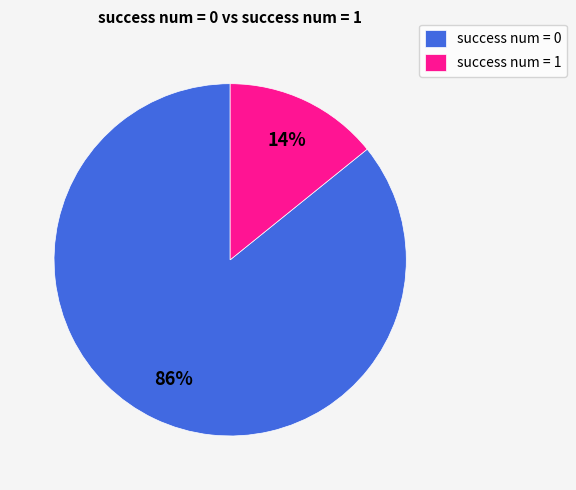

To the nearest percent, what is the average slice percentage?

50%